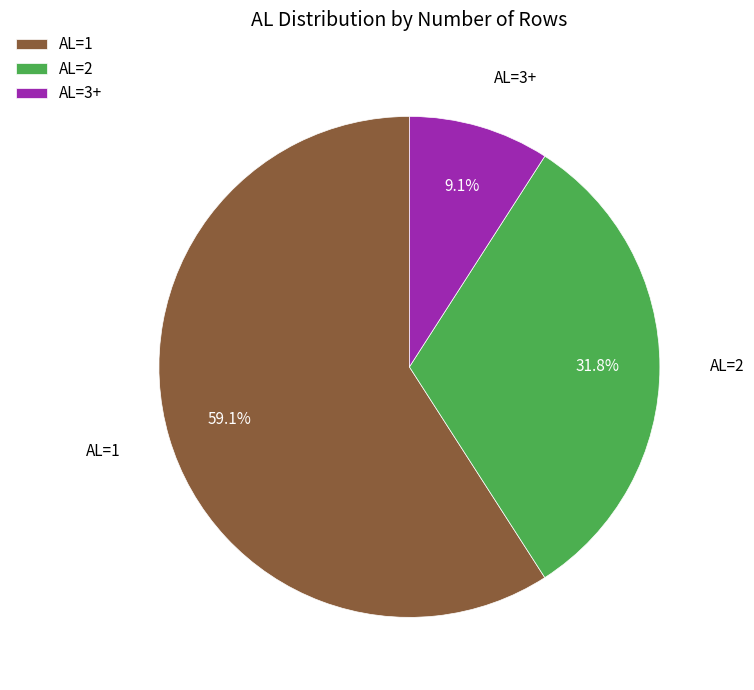

Combined, do AL=2 and AL=3+ account for over 50%?

No